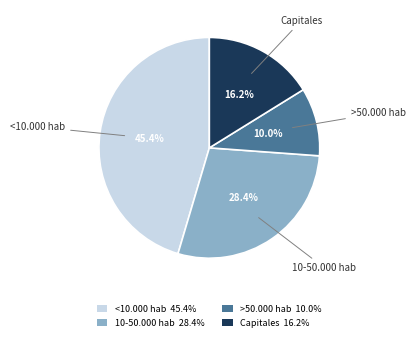

Is there any slice that represents more than half of the pie?

No